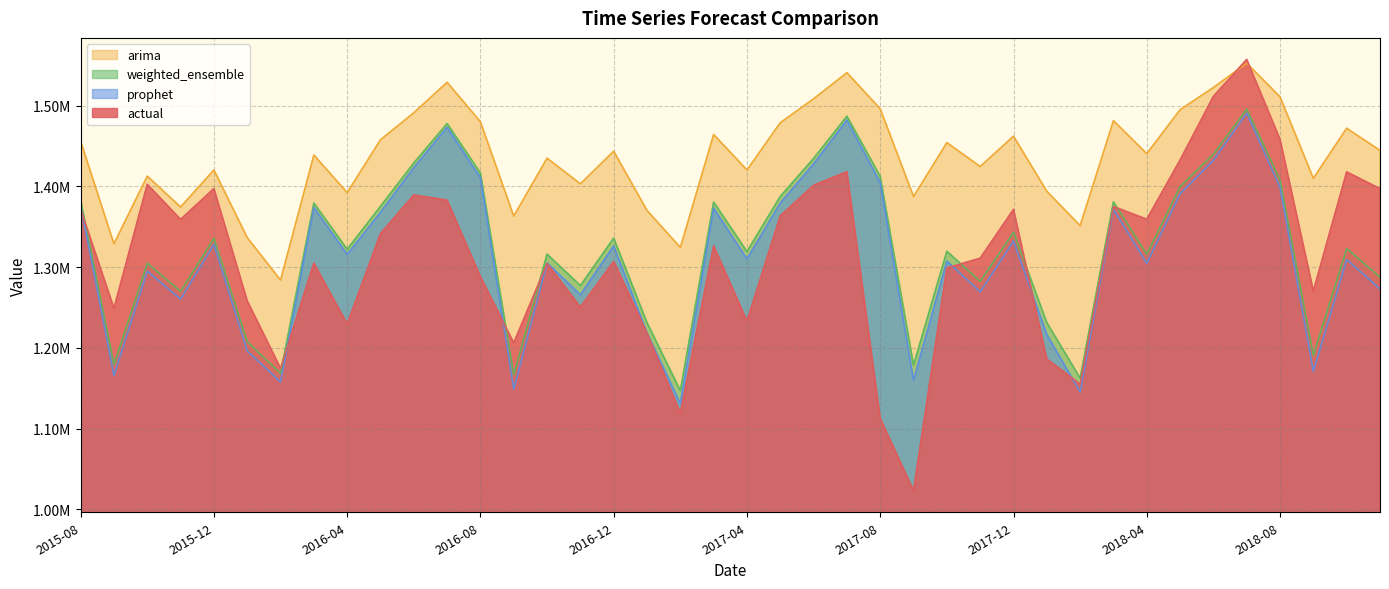

Where is the first local minimum for actual?

2015-09